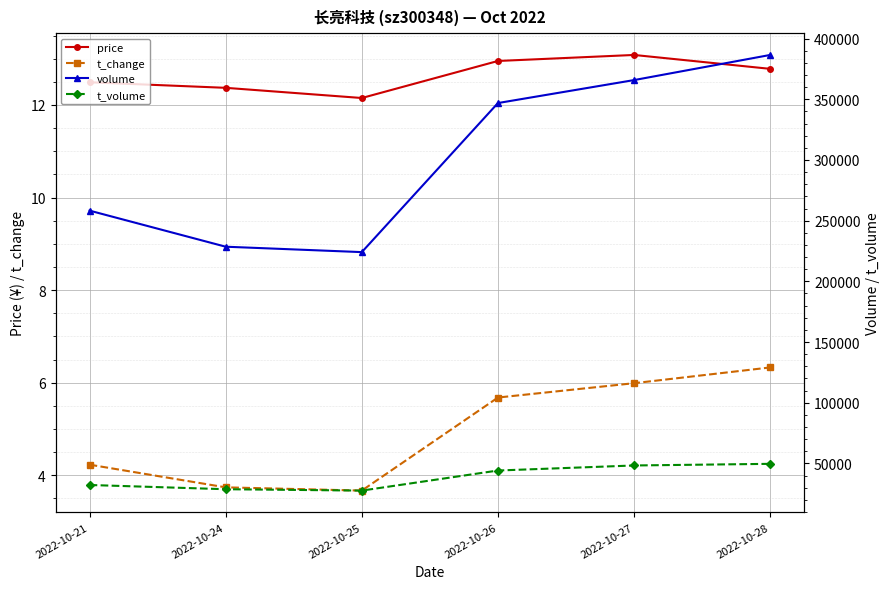

Count the number of categories in the chart.

6